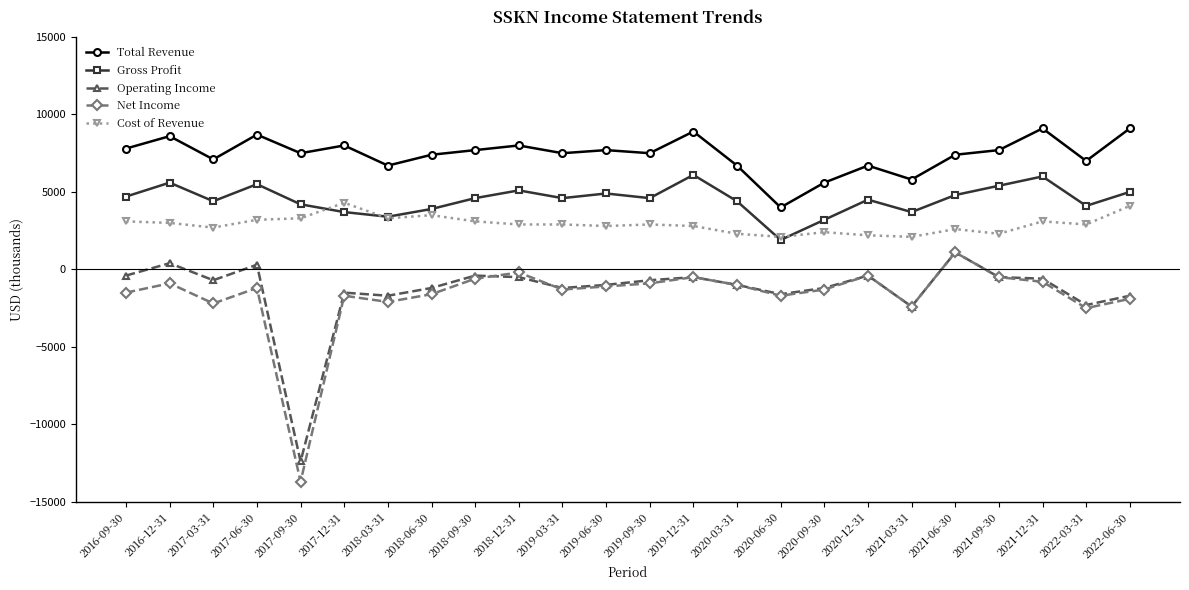

Rank the series at 2017-03-31 from highest to lowest value.

Total Revenue, Gross Profit, Cost of Revenue, Operating Income, Net Income